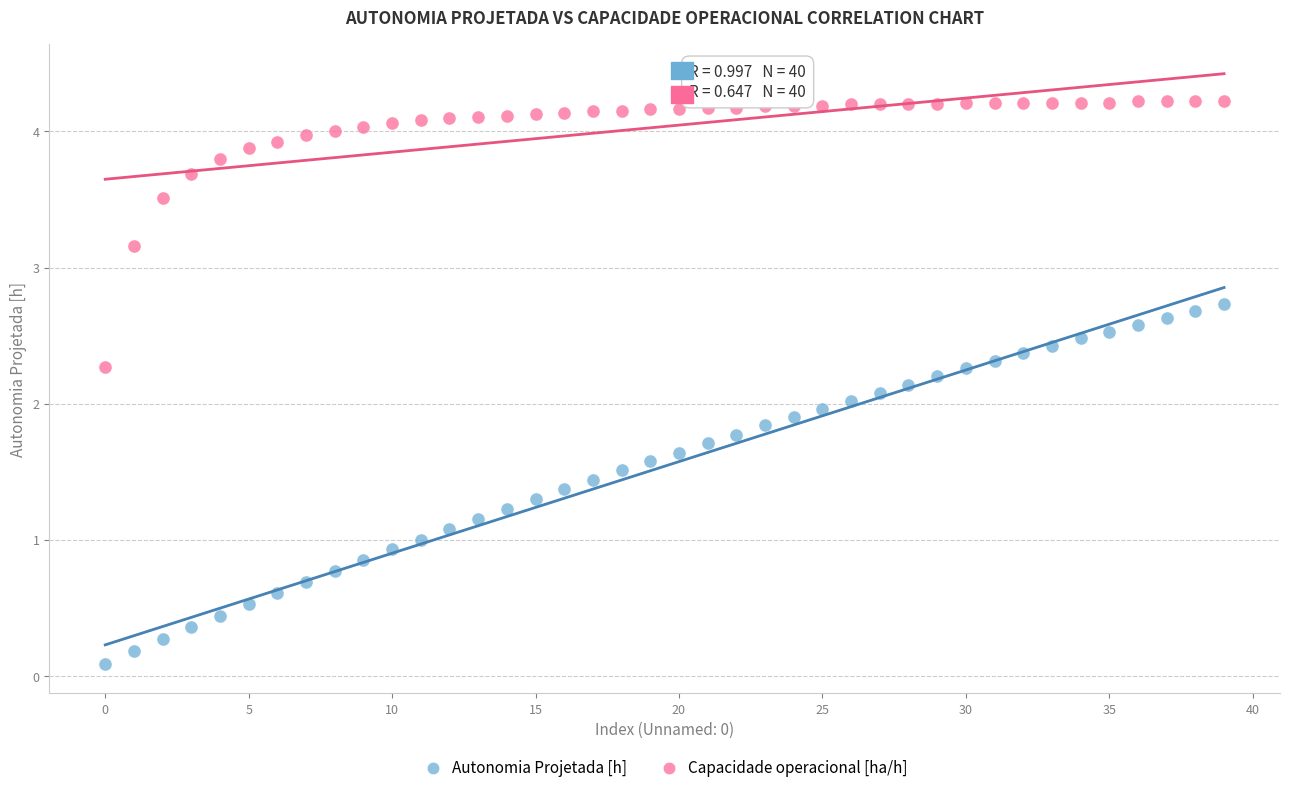

Across all data points, what is the range of Y values (max minus min)?

4.1